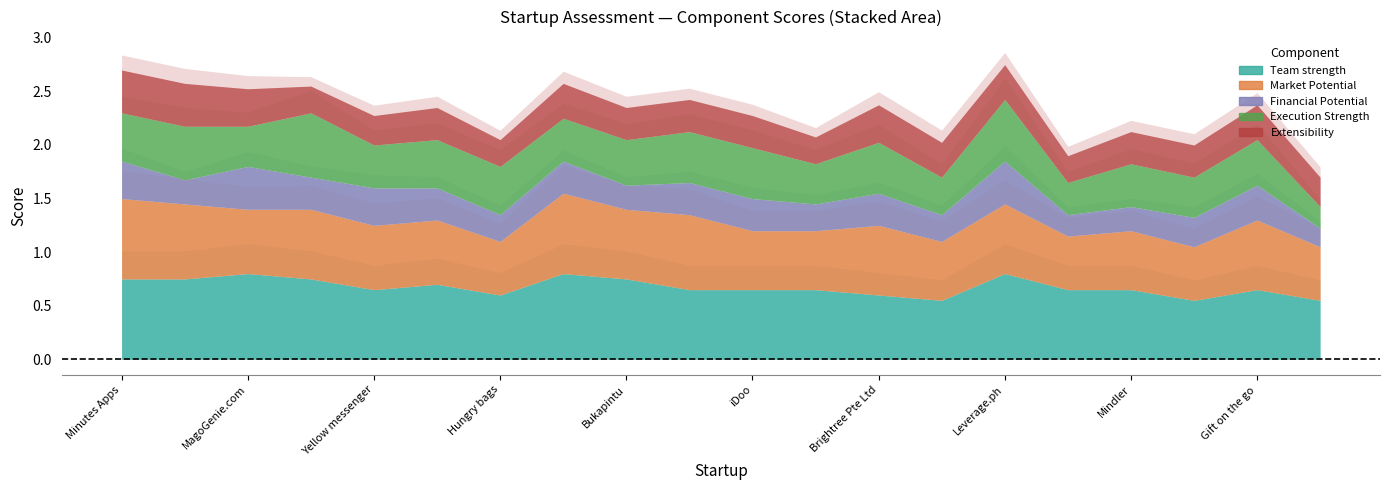

Reading right to left, transcribe all the data shown in this chart.

Team strength: 0.6	0.7	0.6	0.7	0.7	0.8	0.6	0.6	0.7	0.7	0.7	0.8	0.8	0.6	0.7	0.7	0.8	0.8	0.8	0.8
Market Potential: 0.5	0.7	0.5	0.6	0.5	0.7	0.6	0.7	0.6	0.6	0.7	0.7	0.8	0.5	0.6	0.6	0.7	0.6	0.7	0.8
Financial Potential: 0.2	0.3	0.3	0.2	0.2	0.4	0.2	0.3	0.2	0.3	0.3	0.2	0.3	0.2	0.3	0.3	0.3	0.4	0.2	0.3
Execution Strength: 0.2	0.4	0.4	0.4	0.3	0.6	0.3	0.5	0.4	0.5	0.5	0.4	0.4	0.5	0.5	0.4	0.6	0.4	0.5	0.5
Extensibility: 0.3	0.3	0.3	0.3	0.2	0.3	0.3	0.3	0.2	0.3	0.3	0.3	0.3	0.2	0.3	0.3	0.2	0.3	0.4	0.4